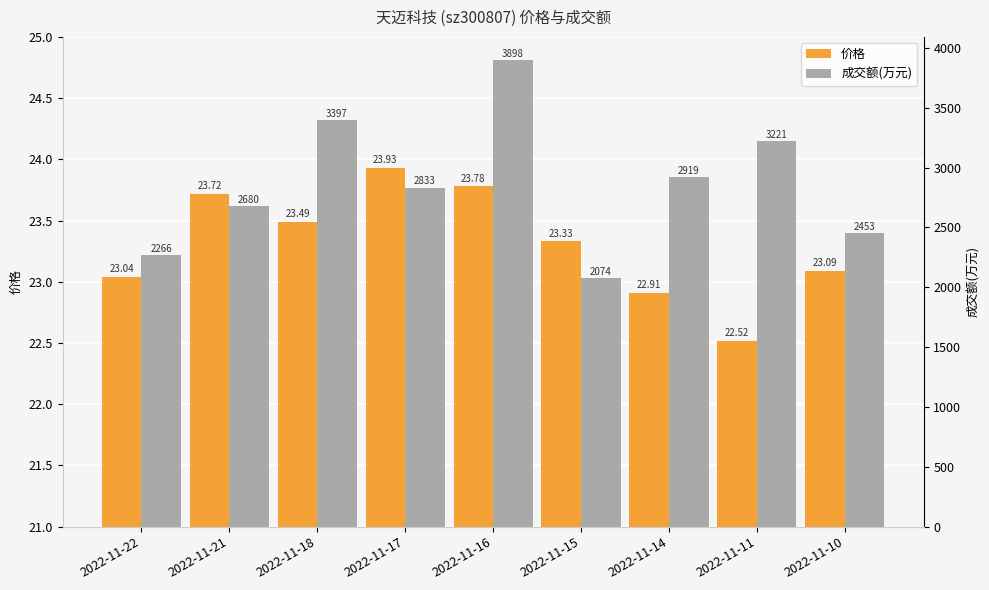

Reading right to left, extract all data points from this chart.

价格: 2022-11-10=23.1	2022-11-11=22.5	2022-11-14=22.9	2022-11-15=23.3	2022-11-16=23.8	2022-11-17=23.9	2022-11-18=23.5	2022-11-21=23.7	2022-11-22=23.0
成交额(万元): 2022-11-10=2453.0	2022-11-11=3221.0	2022-11-14=2919.0	2022-11-15=2074.0	2022-11-16=3898.0	2022-11-17=2833.0	2022-11-18=3397.0	2022-11-21=2680.0	2022-11-22=2266.0